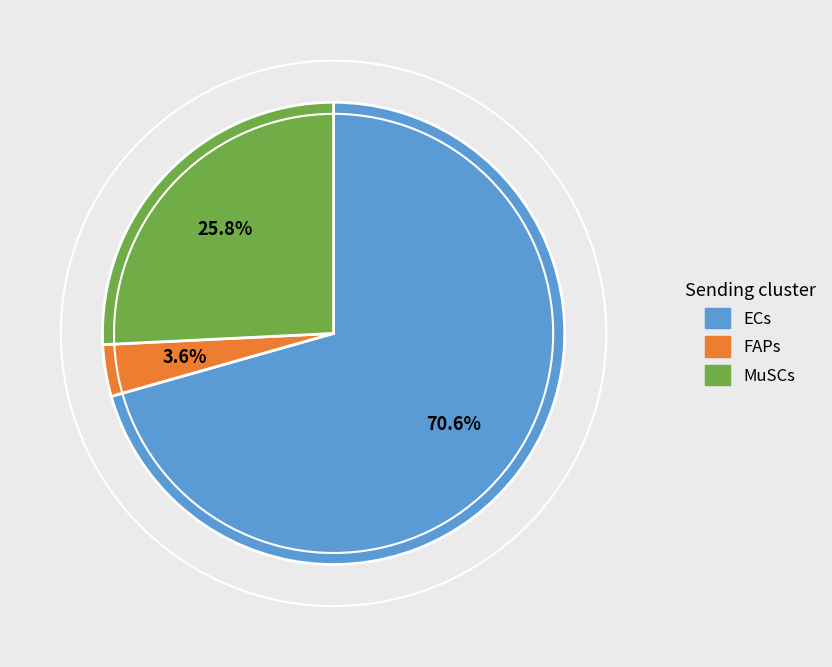

Is the sum of ECs and FAPs greater than half?

Yes